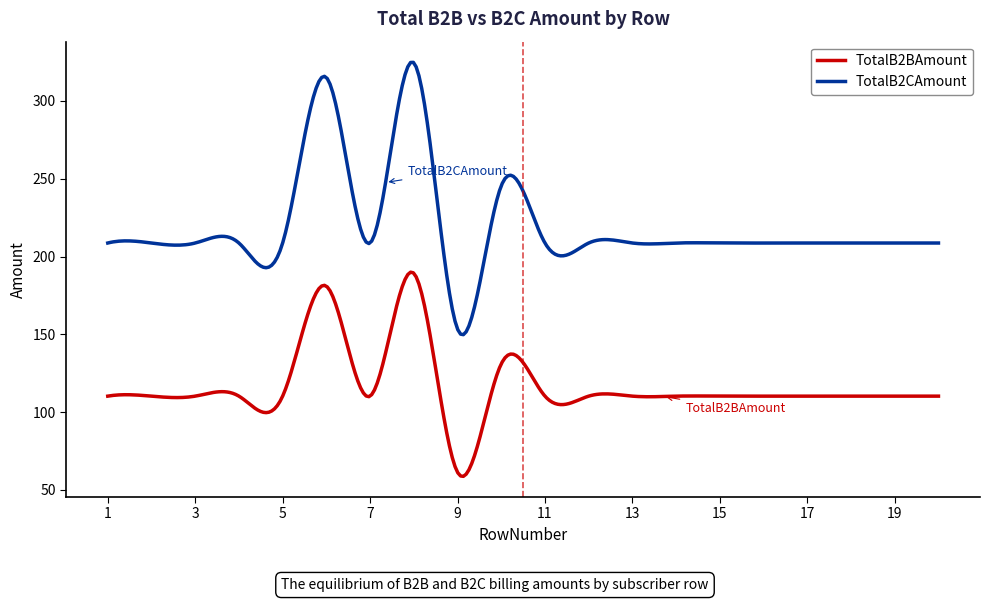

List the series in order of their overall mean, highest first.

TotalB2CAmount, TotalB2BAmount